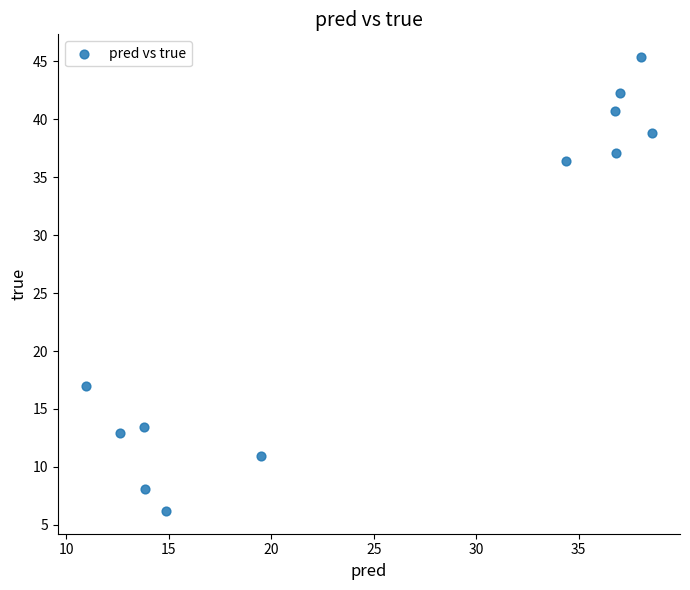

What Y value in the scatter plot is closest to 25?

17.0